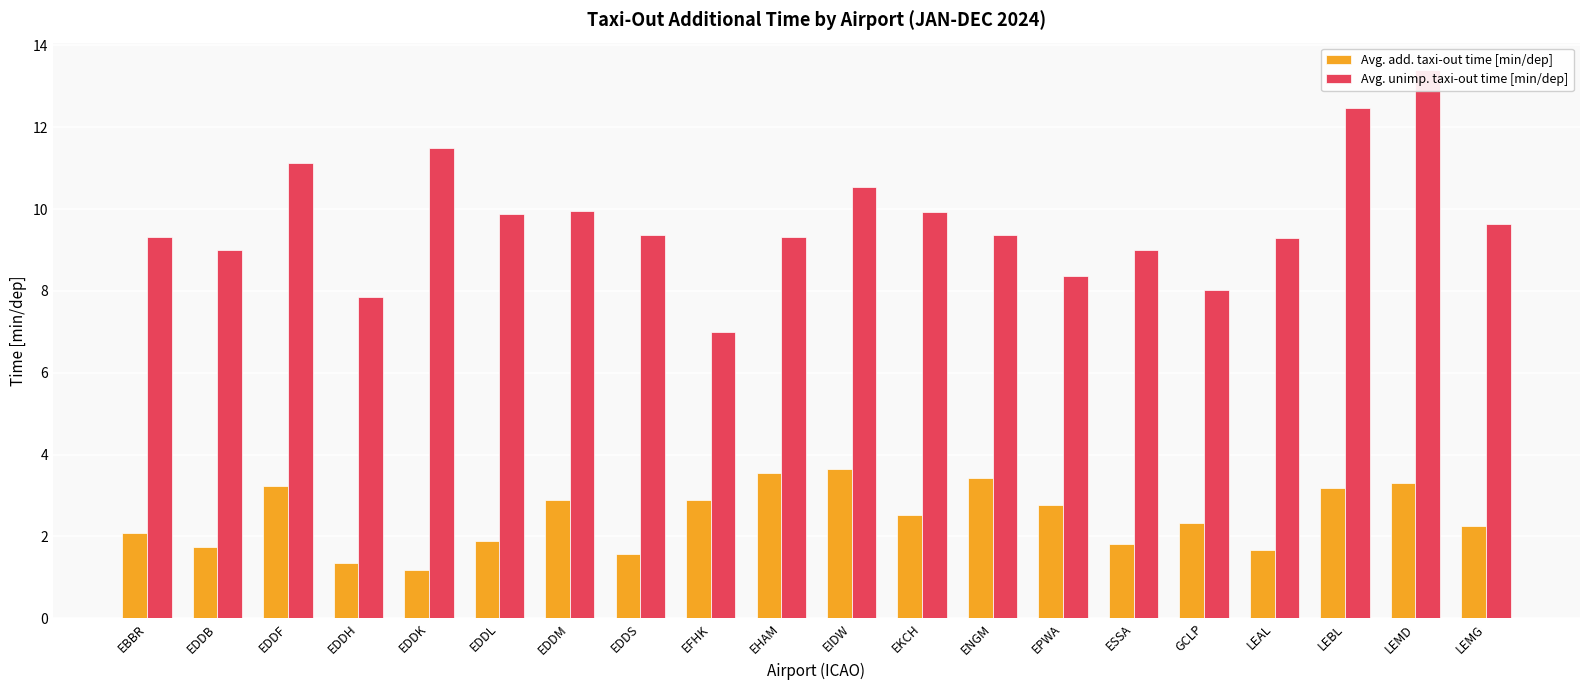

List the series in order of their peak value, highest first.

Avg. unimp. taxi-out time [min/dep], Avg. add. taxi-out time [min/dep]